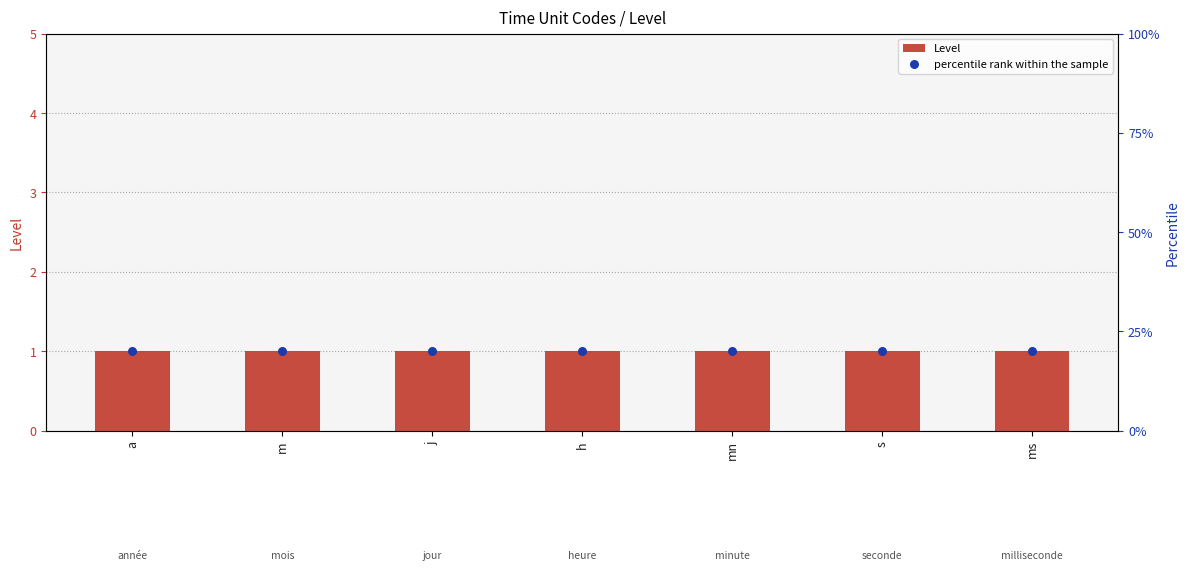

What are all the series names shown in the legend?

Level, percentile rank within the sample